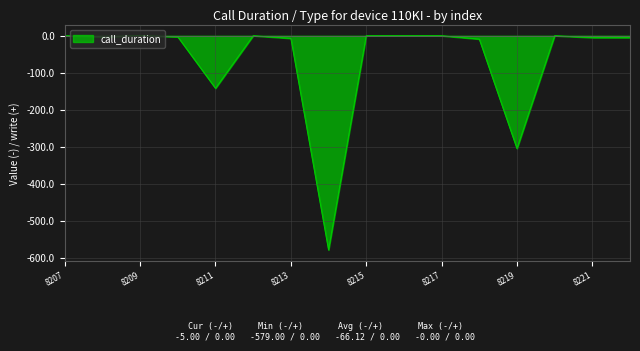

Count the number of data series in this chart.

1